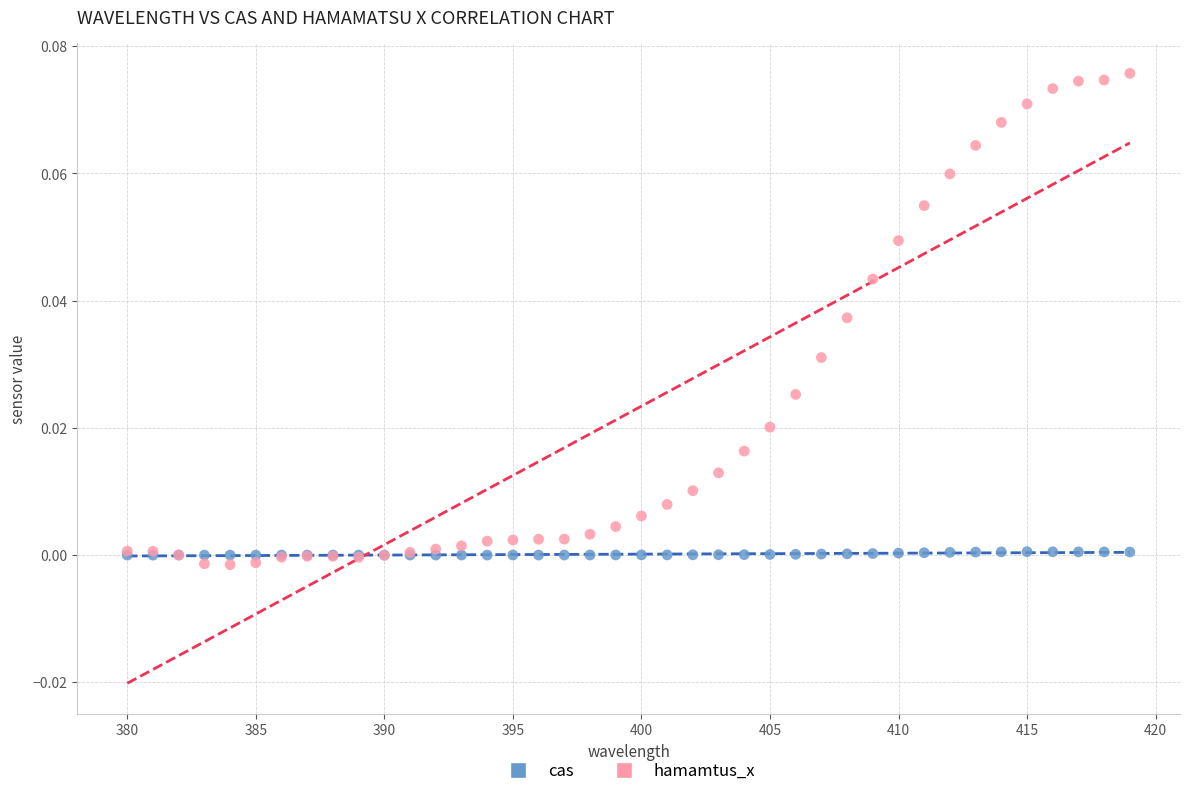

What is the X range (max minus min) for the scatter plot?

39.0